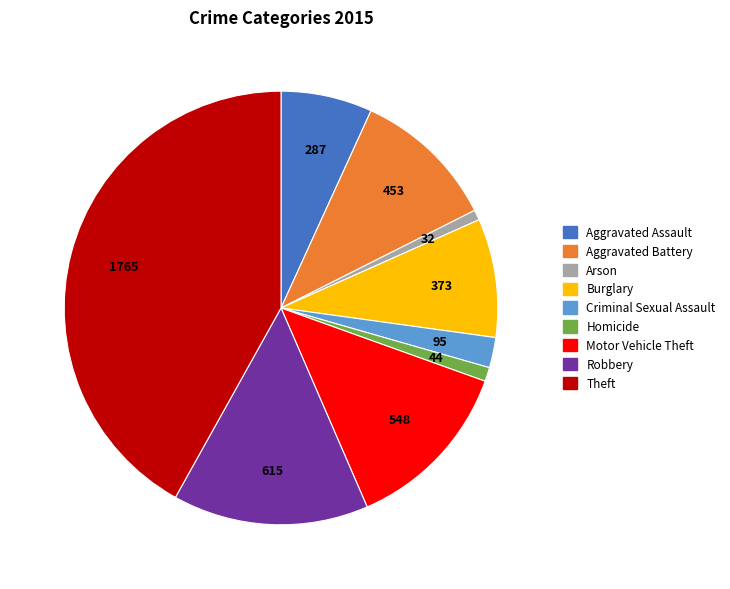

Is the sum of Homicide and Aggravated Battery greater than half?

No